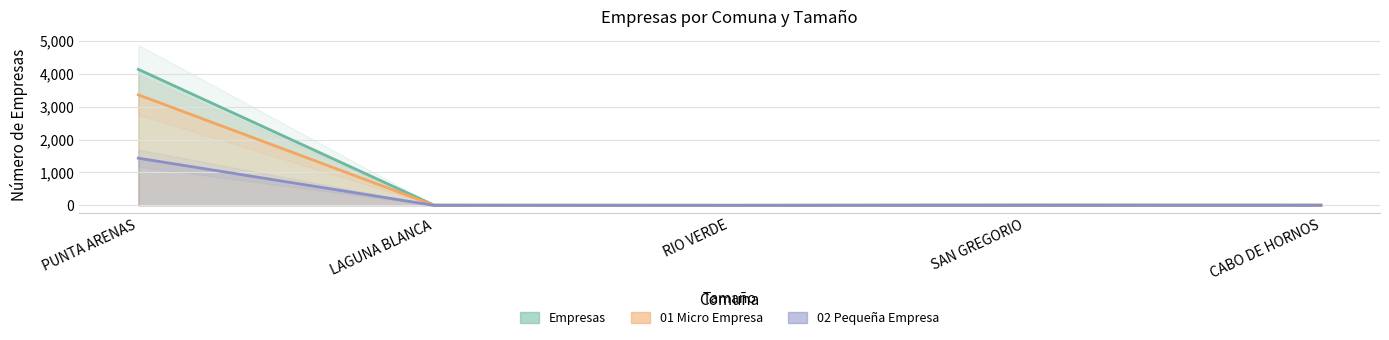

True or false: Empresas and 02 Pequeña Empresa cross at least once.

False